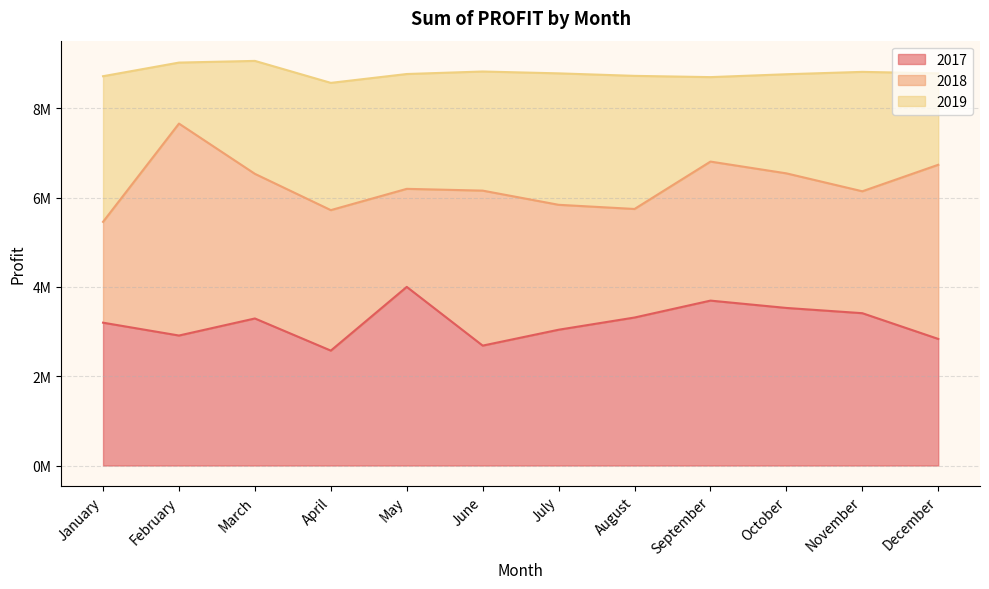

What are all the series names shown in the legend?

2017, 2018, 2019